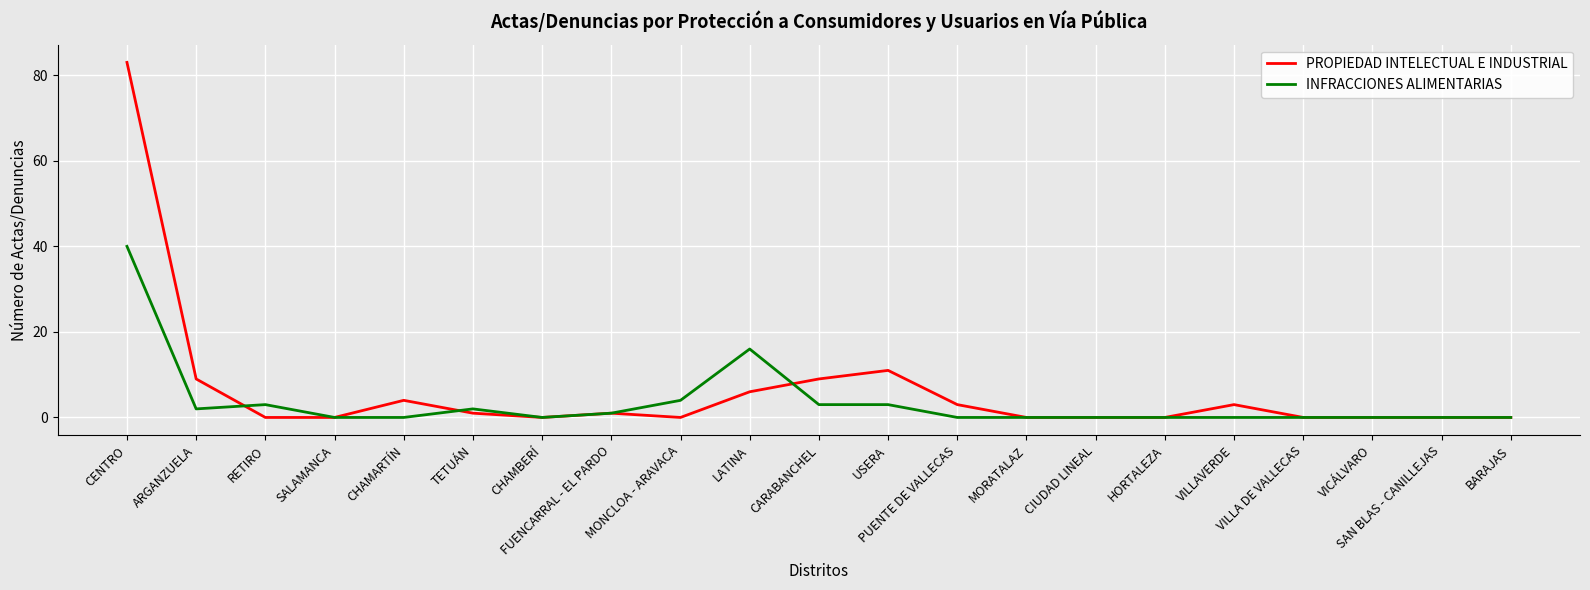

The PROPIEDAD INTELECTUAL E INDUSTRIAL series shows 0 at RETIRO. True or false?

True